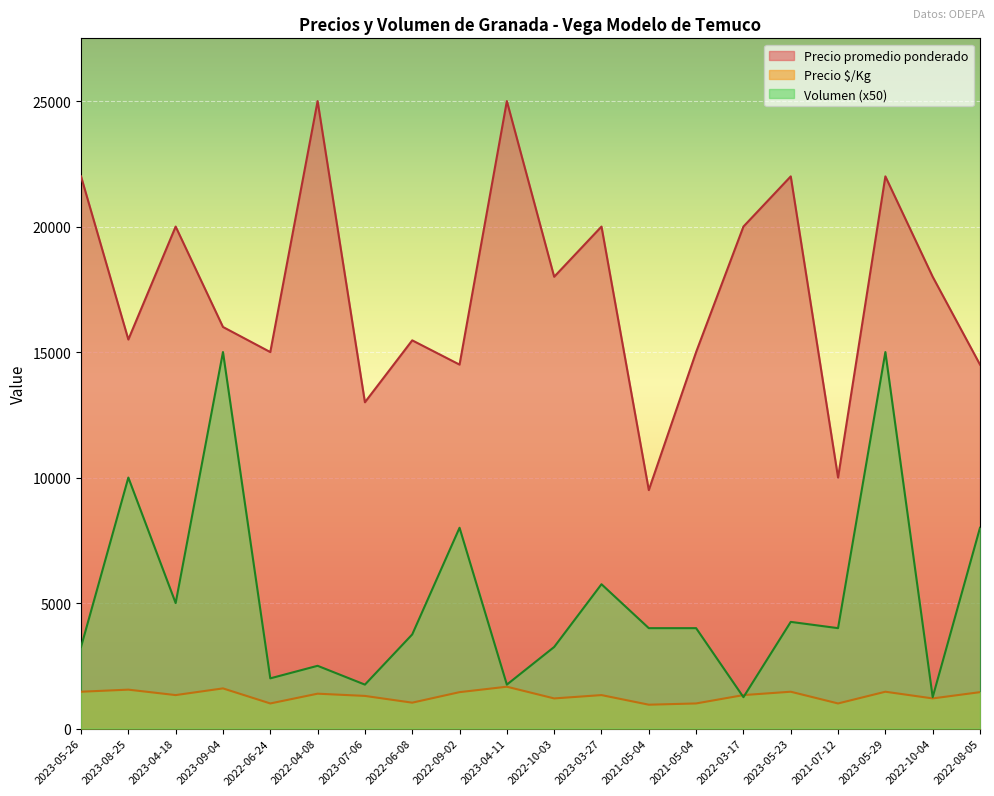

Between 2022-10-03 and 2021-05-04, which series saw the biggest shift?

Precio promedio ponderado